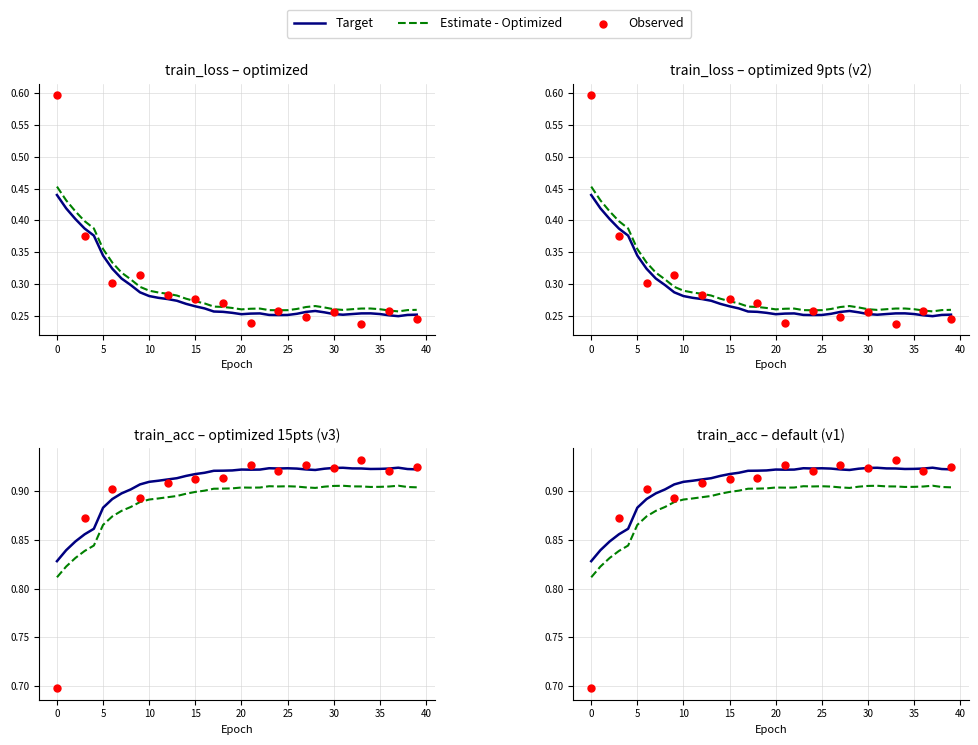

Which series has the largest total across all categories?

train_acc